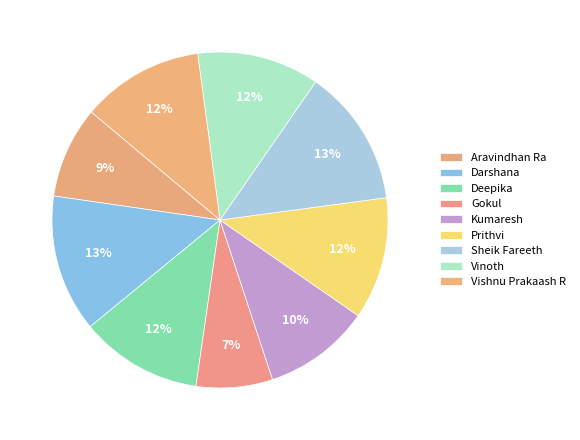

The Sheik Fareeth slice represents 24% of the pie. True or false?

False